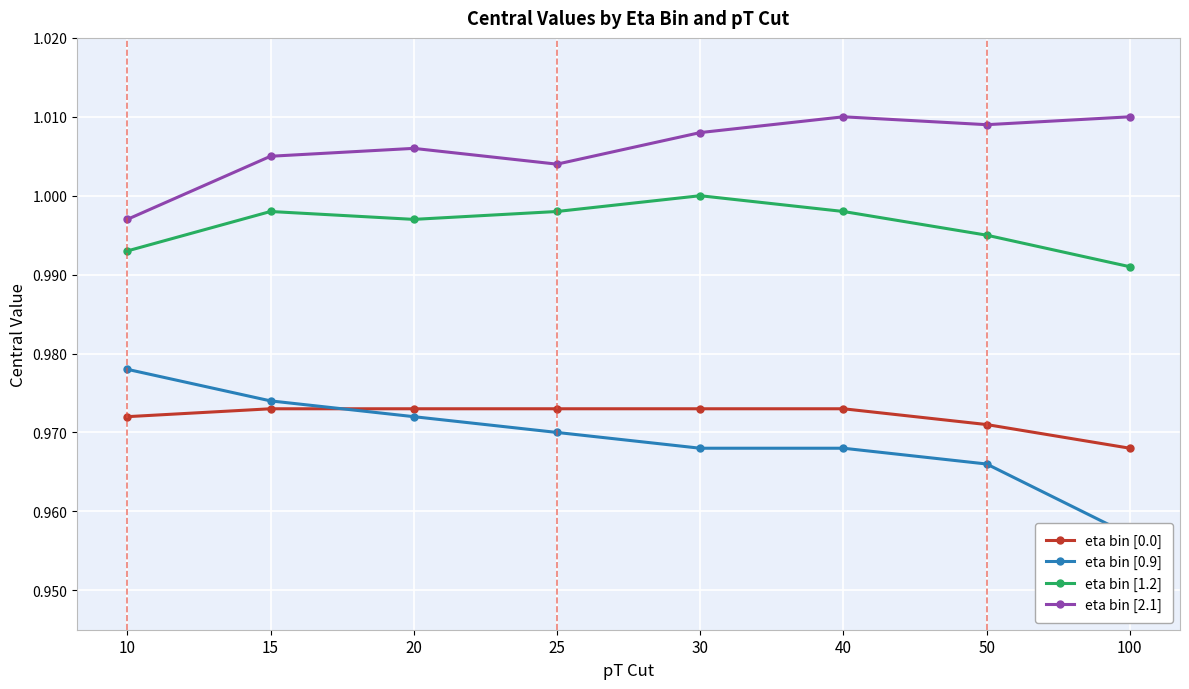

The eta bin [1.2] series shows 1.0 at 15. True or false?

True